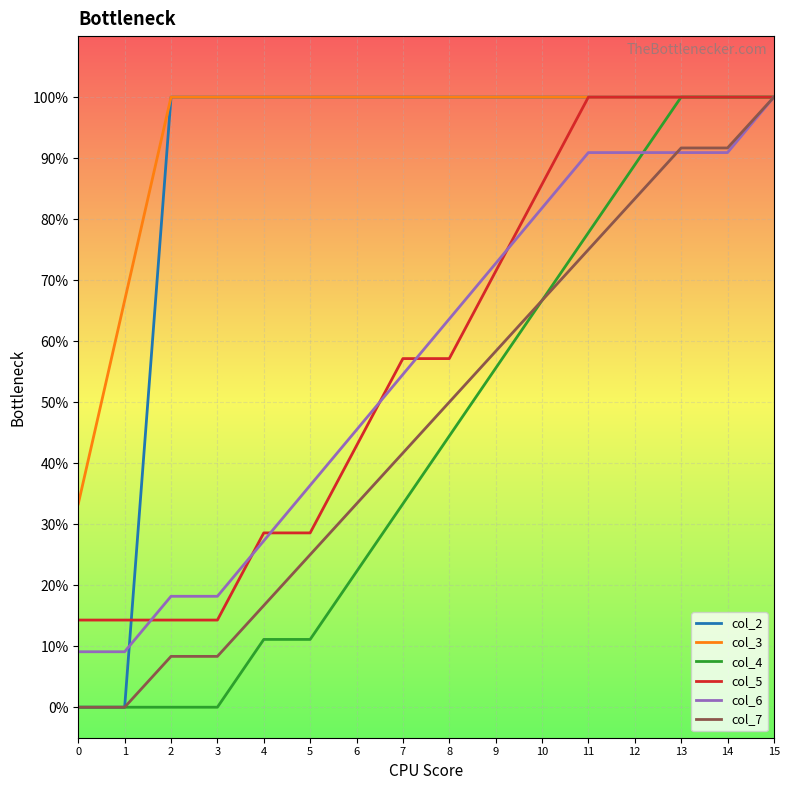

List the labels in order of col_4 value, largest first.

13, 14, 15, 12, 11, 10, 9, 8, 7, 6, 4, 5, 0, 1, 2, 3